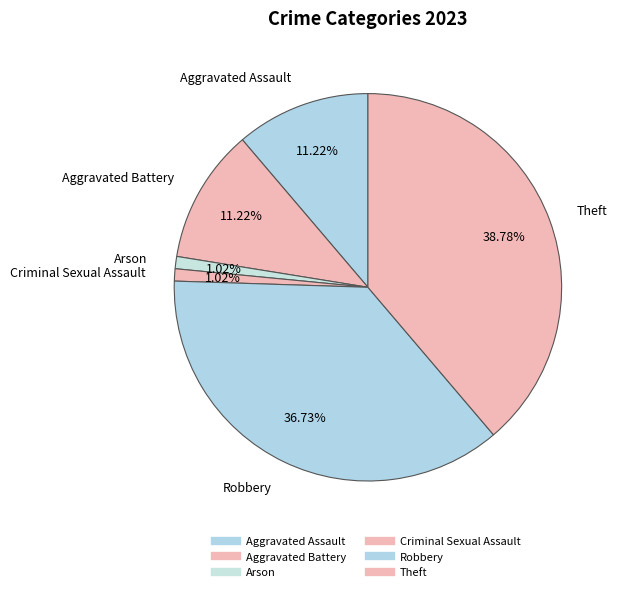

Is there a majority slice in this chart?

No